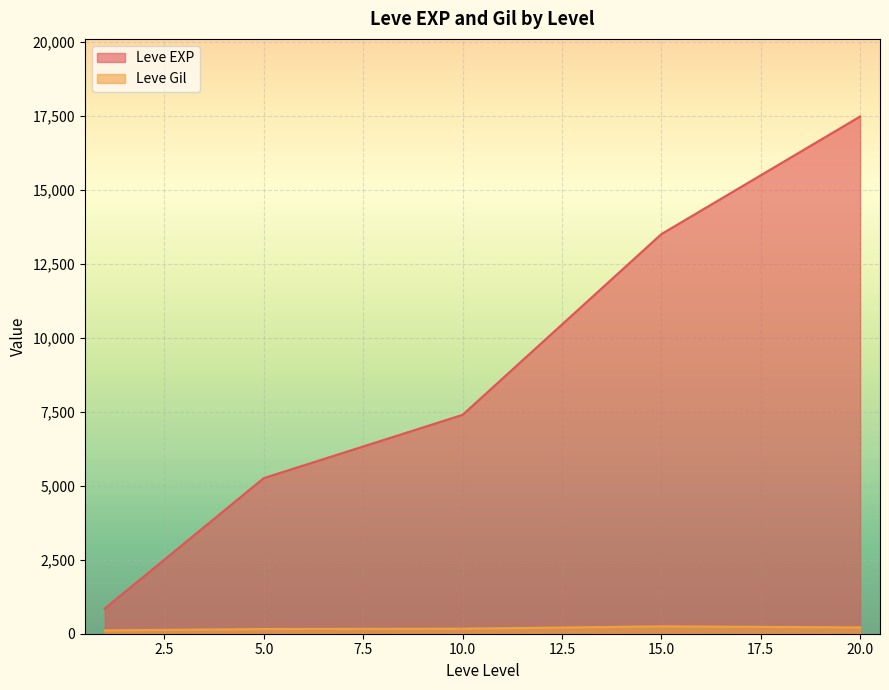

Does the chart display data point markers on the line(s)?

No